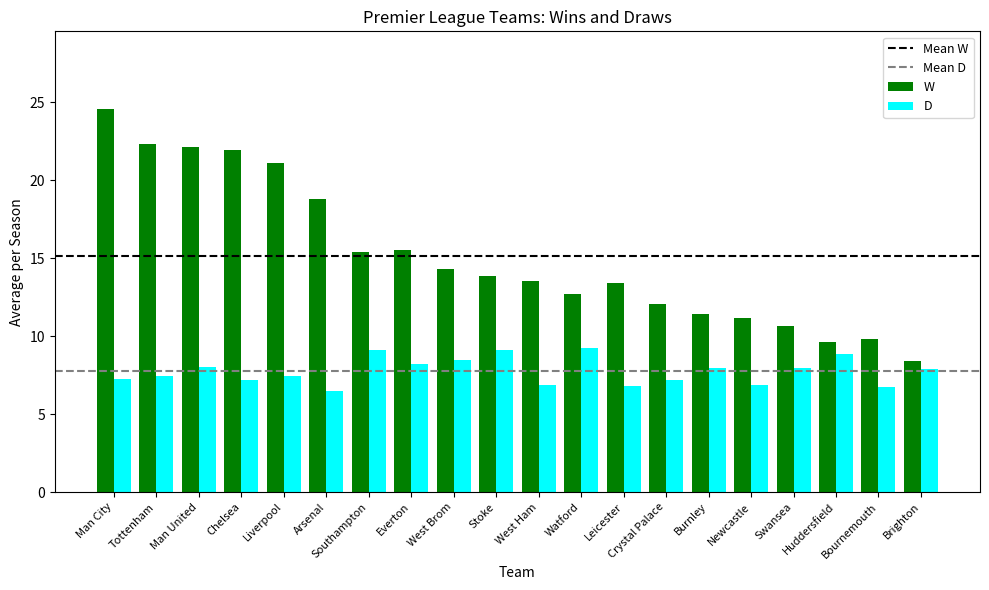

Are the bars horizontal?

No